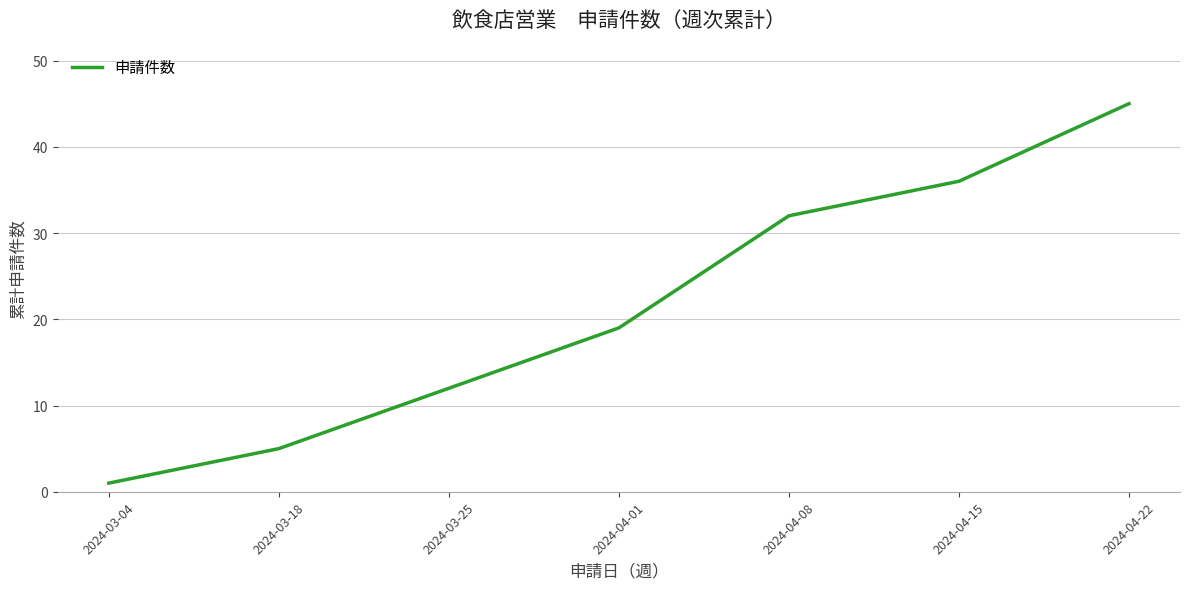

What position from the right is 2024-04-08?

3